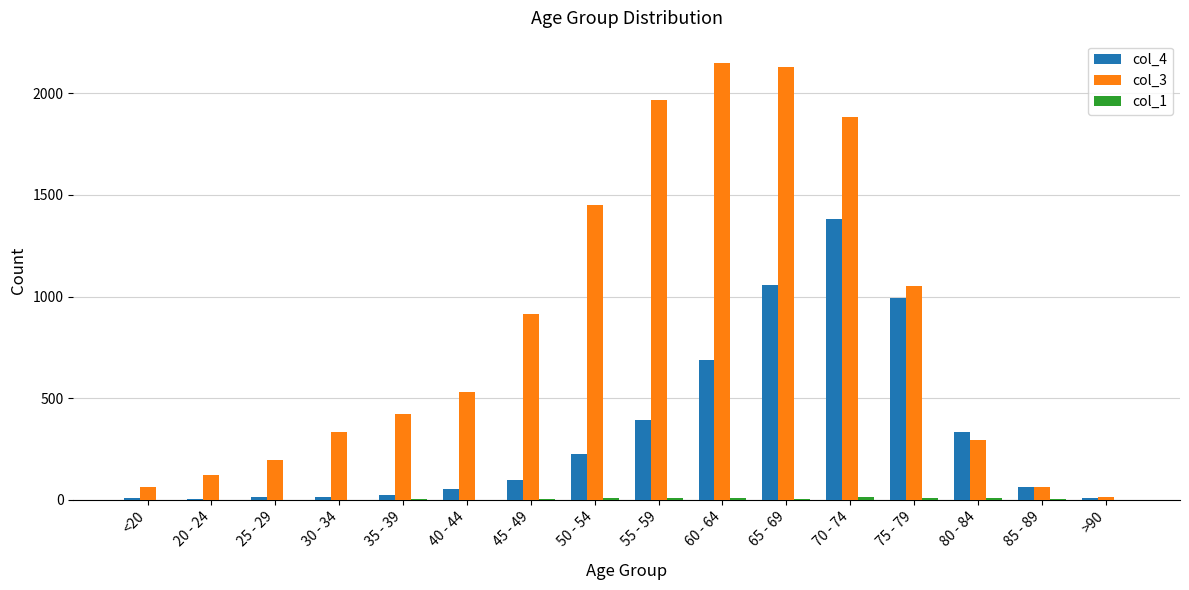

Count the number of categories in the chart.

16